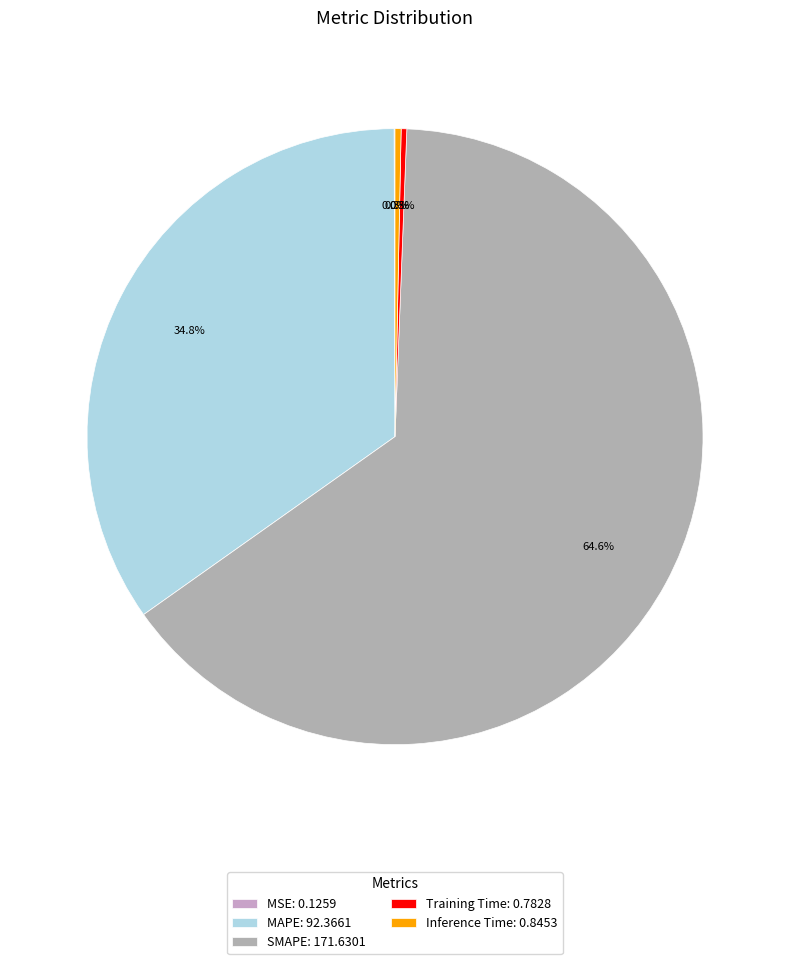

To the nearest percent, what percentage of the pie is MAPE?

35%